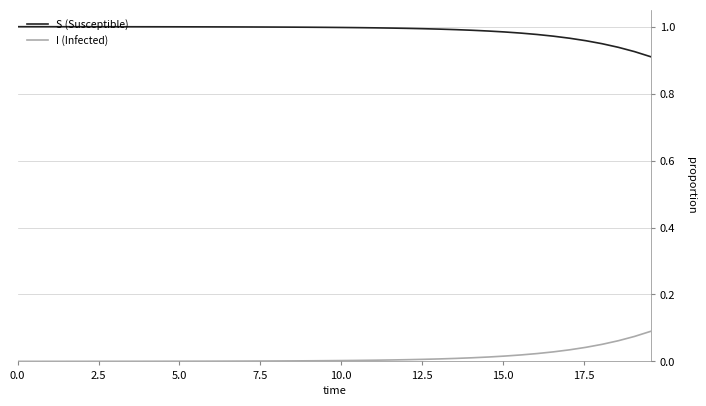

True or false: I (Infected) and S (Susceptible) cross at least once.

False